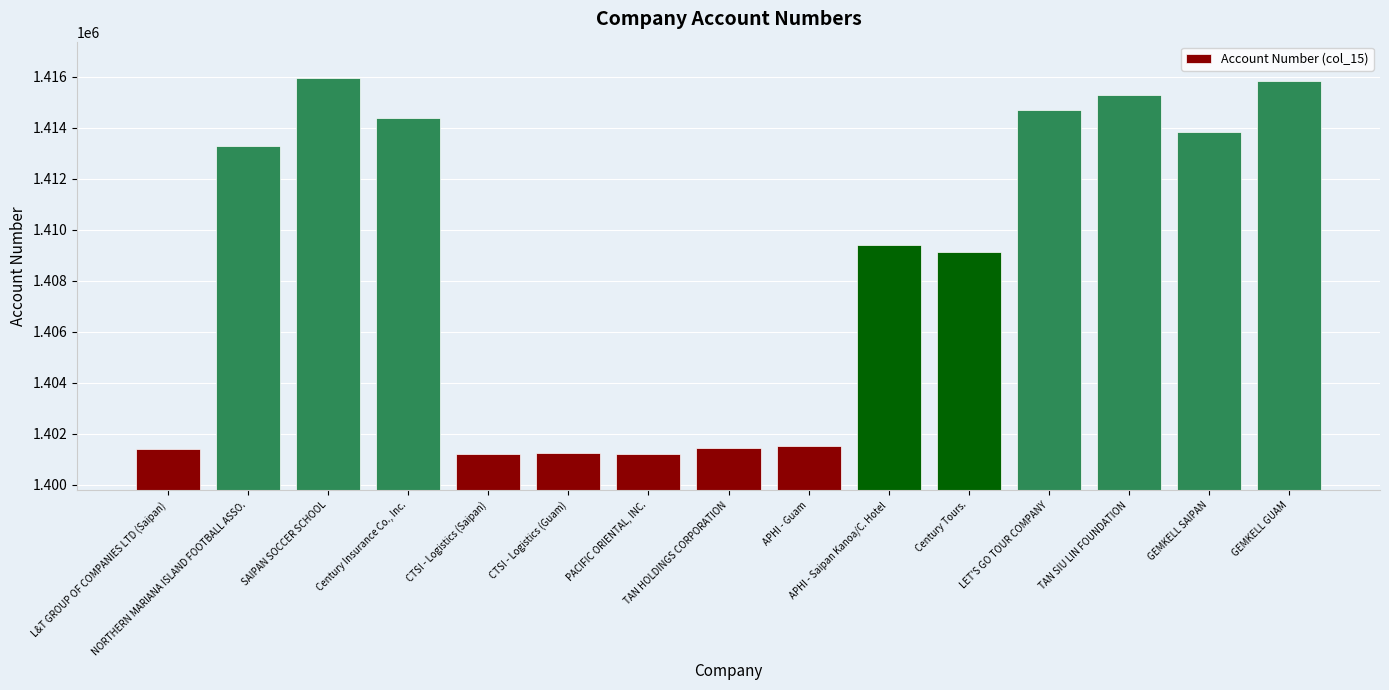

What is the difference between the maximum and second lowest values?

14749